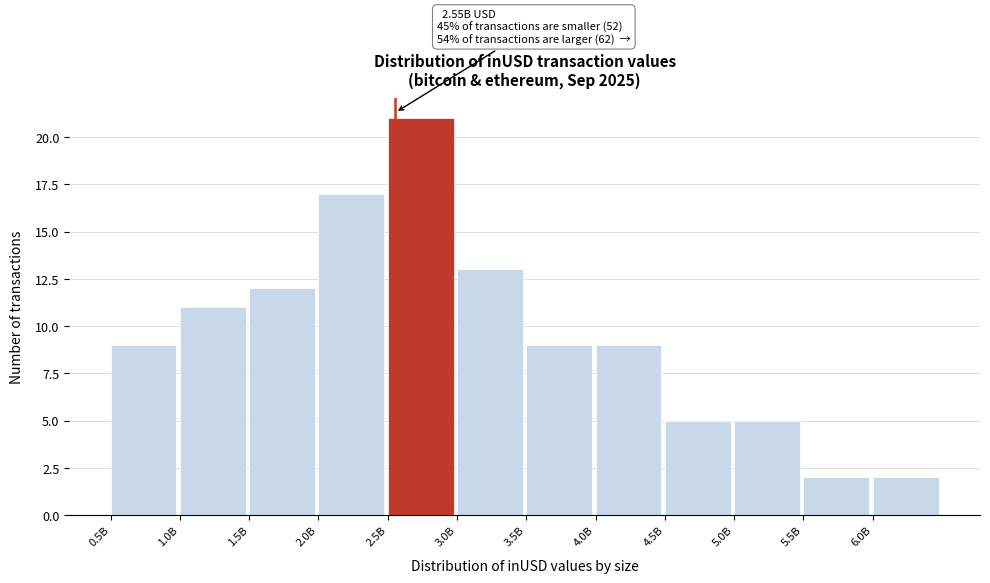

Reading right to left, extract all data points from this chart.

2	2	5	5	9	9	13	21	17	12	11	9